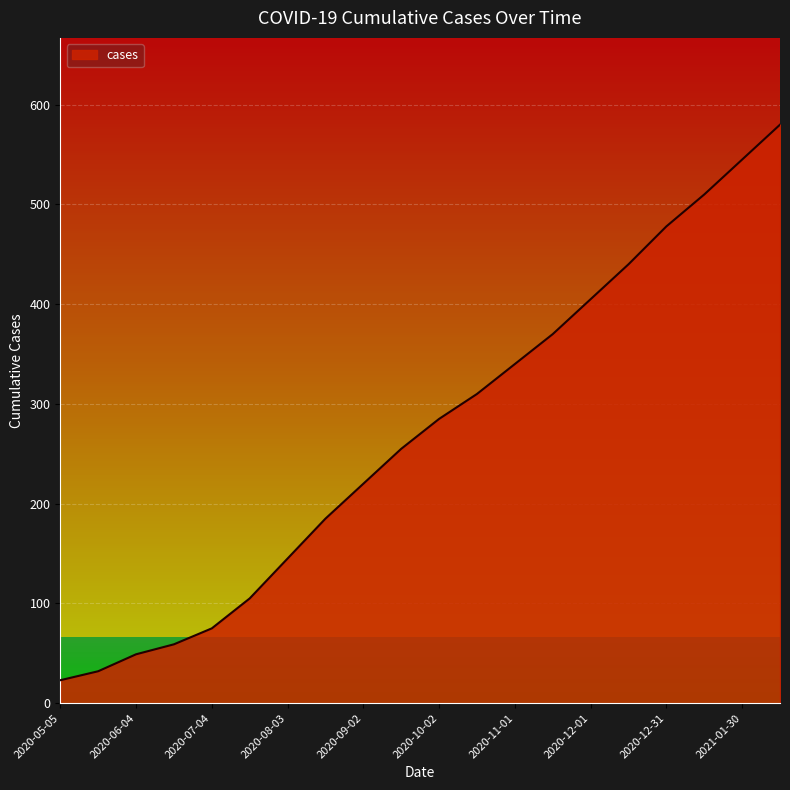

What is the difference between the maximum and minimum values?

557